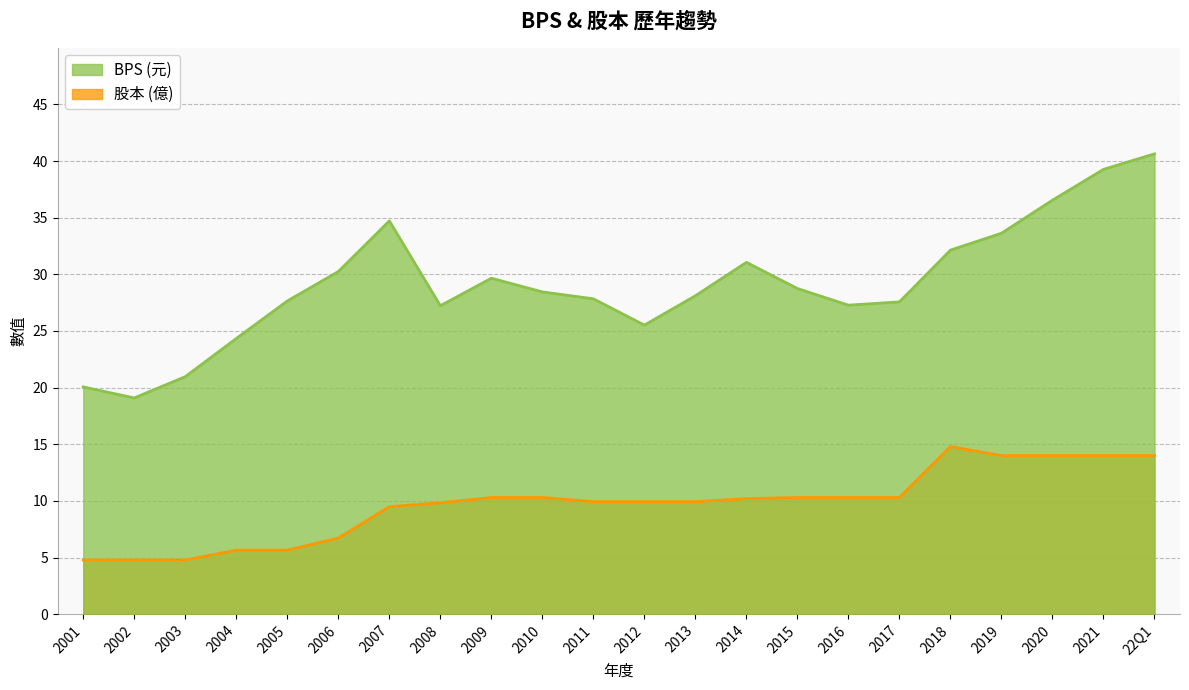

Reading left to right, transcribe all the data shown in this chart.

BPS: 2001=20.1	2002=19.1	2003=21.0	2004=24.3	2005=27.6	2006=30.2	2007=34.7	2008=27.2	2009=29.7	2010=28.4	2011=27.8	2012=25.5	2013=28.1	2014=31.1	2015=28.8	2016=27.3	2017=27.6	2018=32.1	2019=33.6	2020=36.5	2021=39.3	22Q1=40.6
股本: 2001=4.8	2002=4.8	2003=4.8	2004=5.7	2005=5.7	2006=6.7	2007=9.5	2008=9.8	2009=10.3	2010=10.3	2011=9.9	2012=9.9	2013=9.9	2014=10.2	2015=10.3	2016=10.3	2017=10.3	2018=14.8	2019=14.0	2020=14.0	2021=14.0	22Q1=14.0